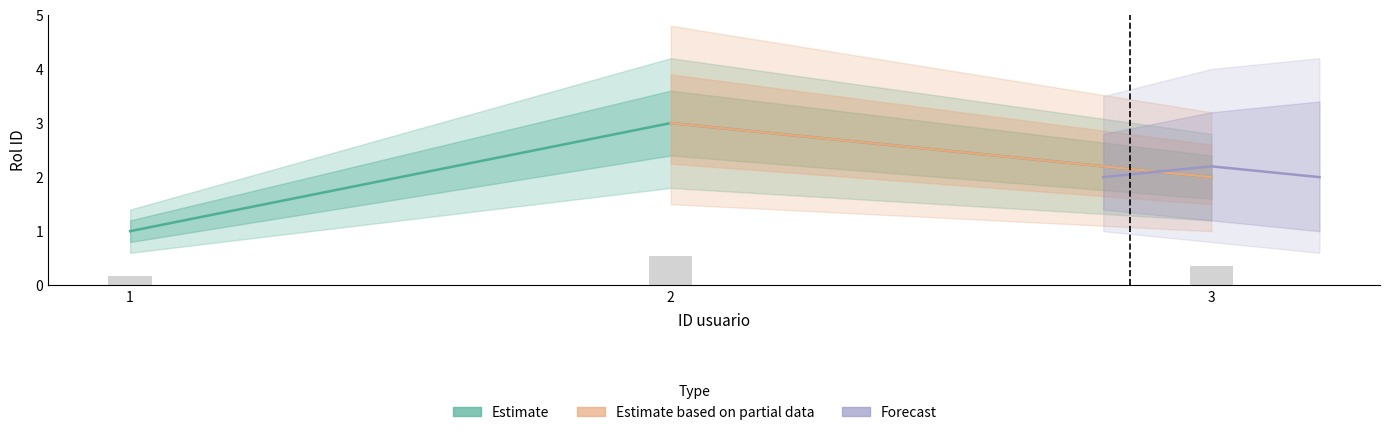

What is the sum of all values?

6